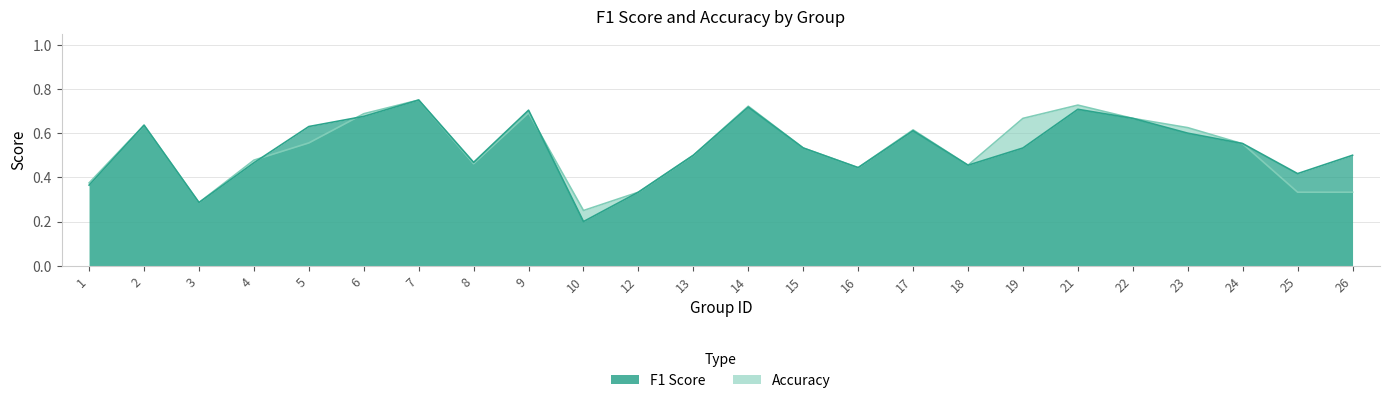

How many interior local valleys does the accuracy series have?

5